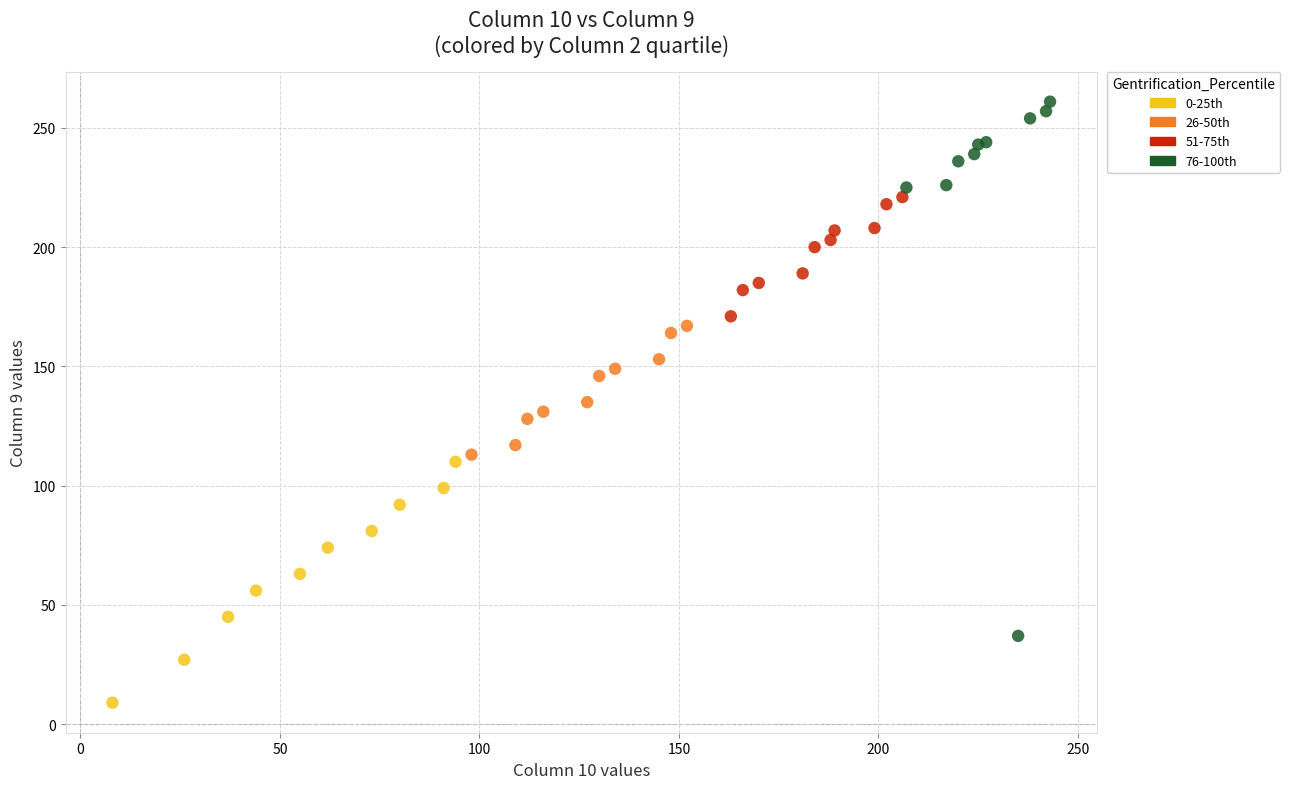

What are all the series names shown in the legend?

0-25th, 26-50th, 51-75th, 76-100th